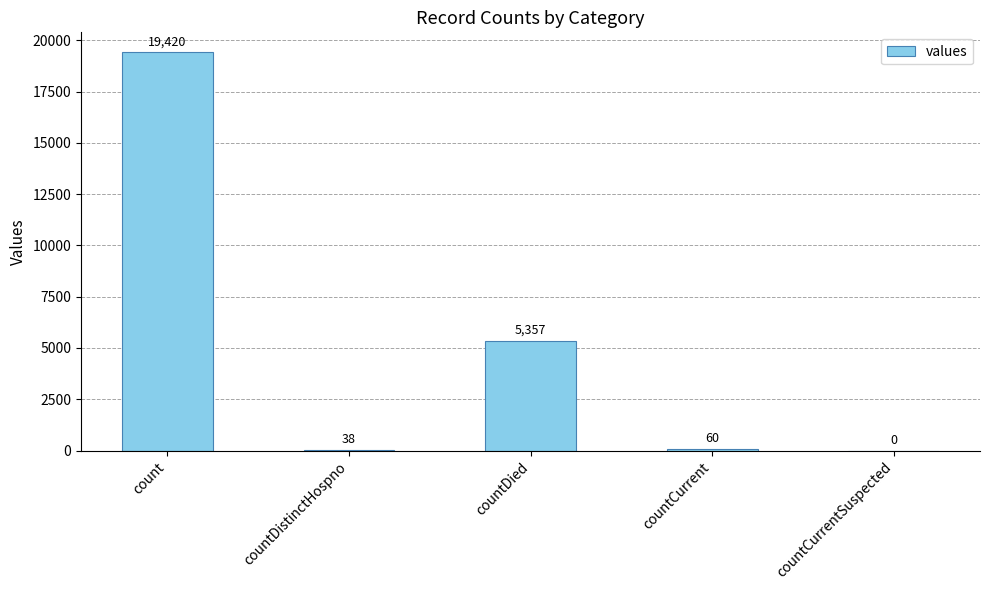

Reading left to right, transcribe all the data shown in this chart.

count=19420	countDistinctHospno=38	countDied=5357	countCurrent=60	countCurrentSuspected=0